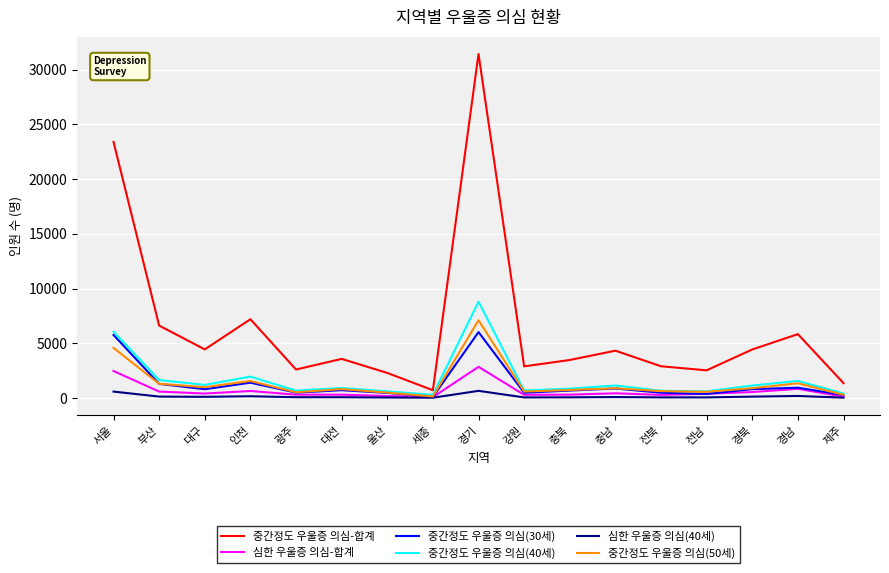

At which category is the sum across all series the highest?

경기